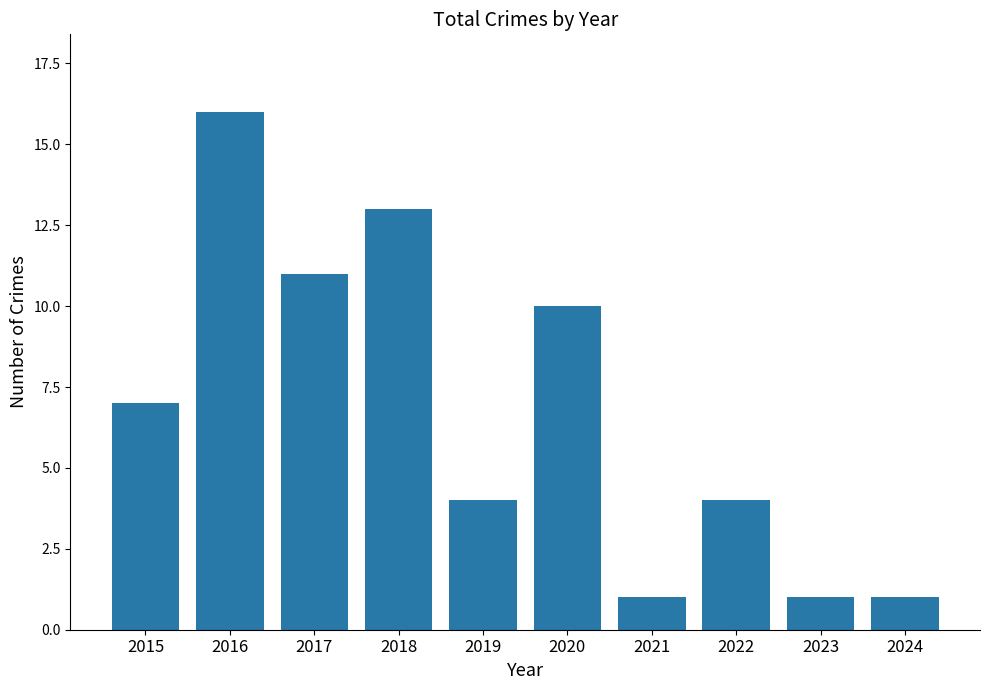

Approximately how many times larger is the value at 2018 compared to 2022?

3.2